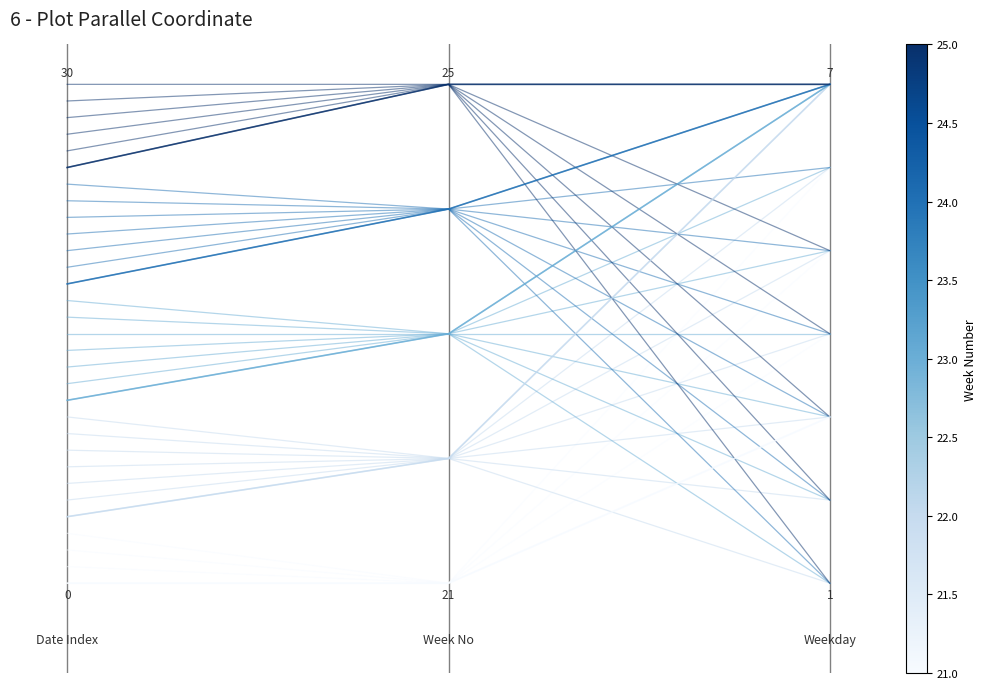

Rank the series at 2 from lowest to highest value.

Week 21, Week 22, Week 23, Week 24, Week 25